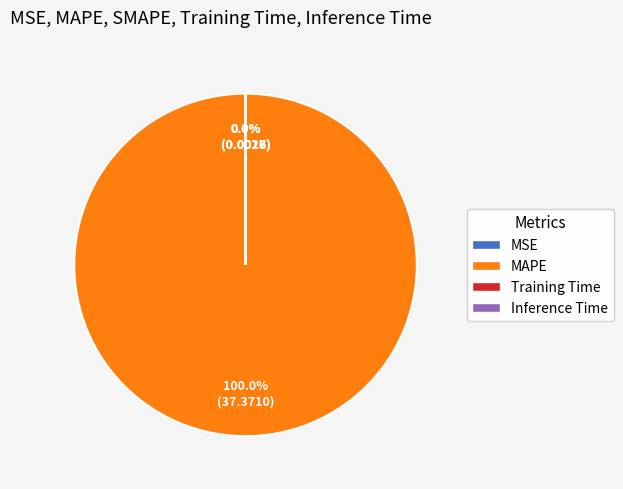

Is there a majority slice in this chart?

Yes